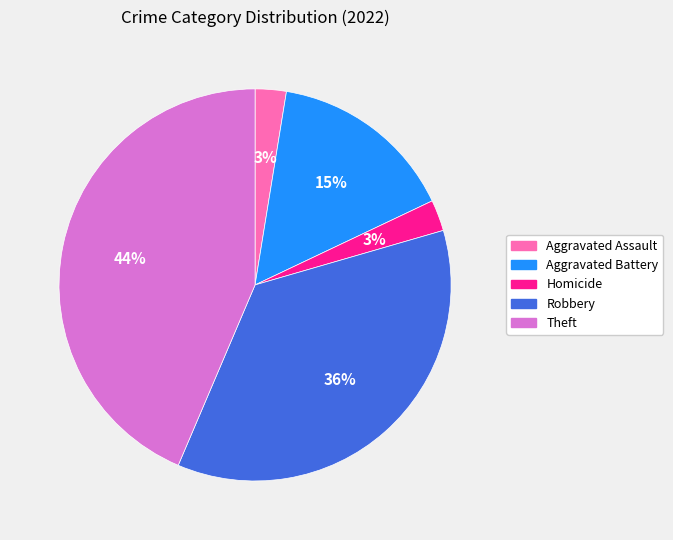

Which has a higher value, Aggravated Assault or Aggravated Battery?

Aggravated Battery